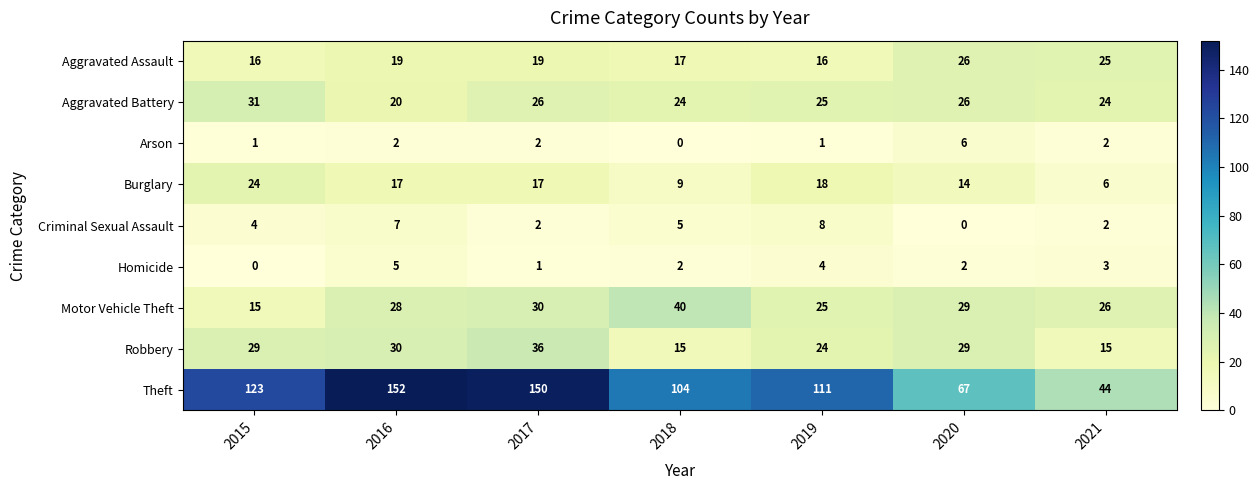

How many categories are shown in the chart?

7